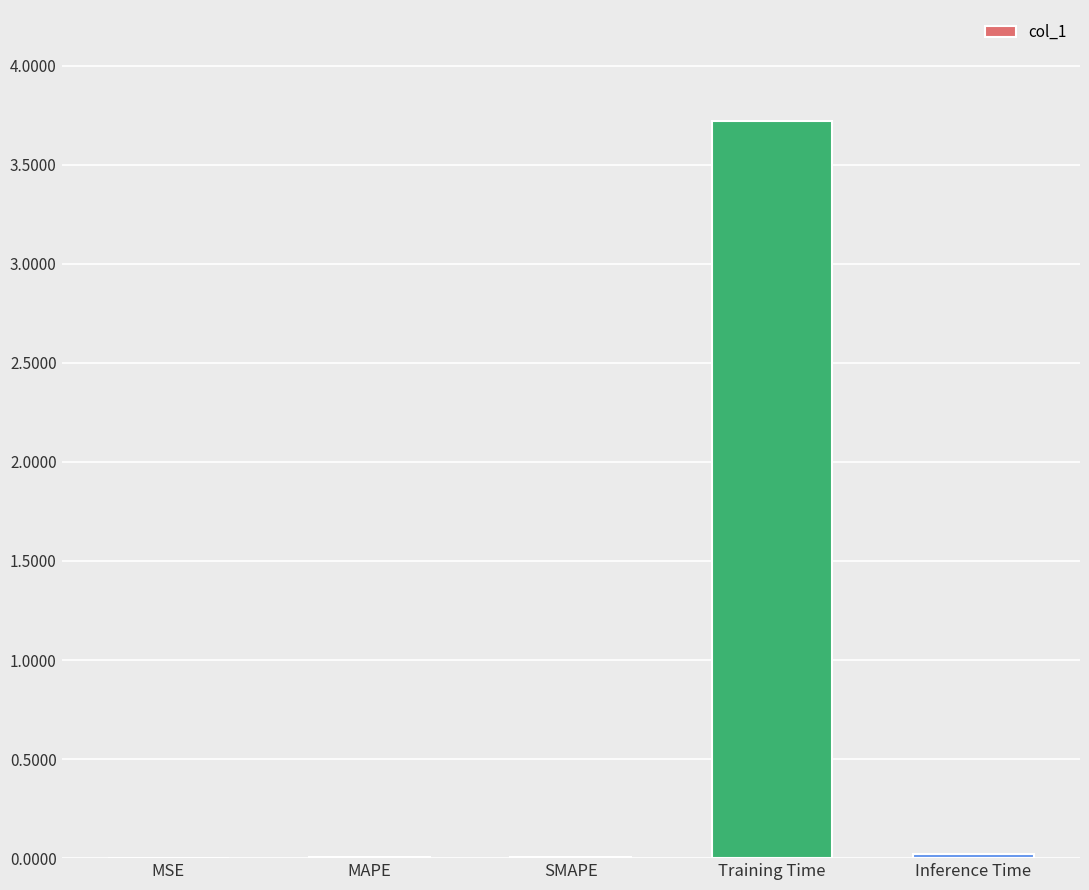

Is it true that the value at SMAPE is 0.0?

True